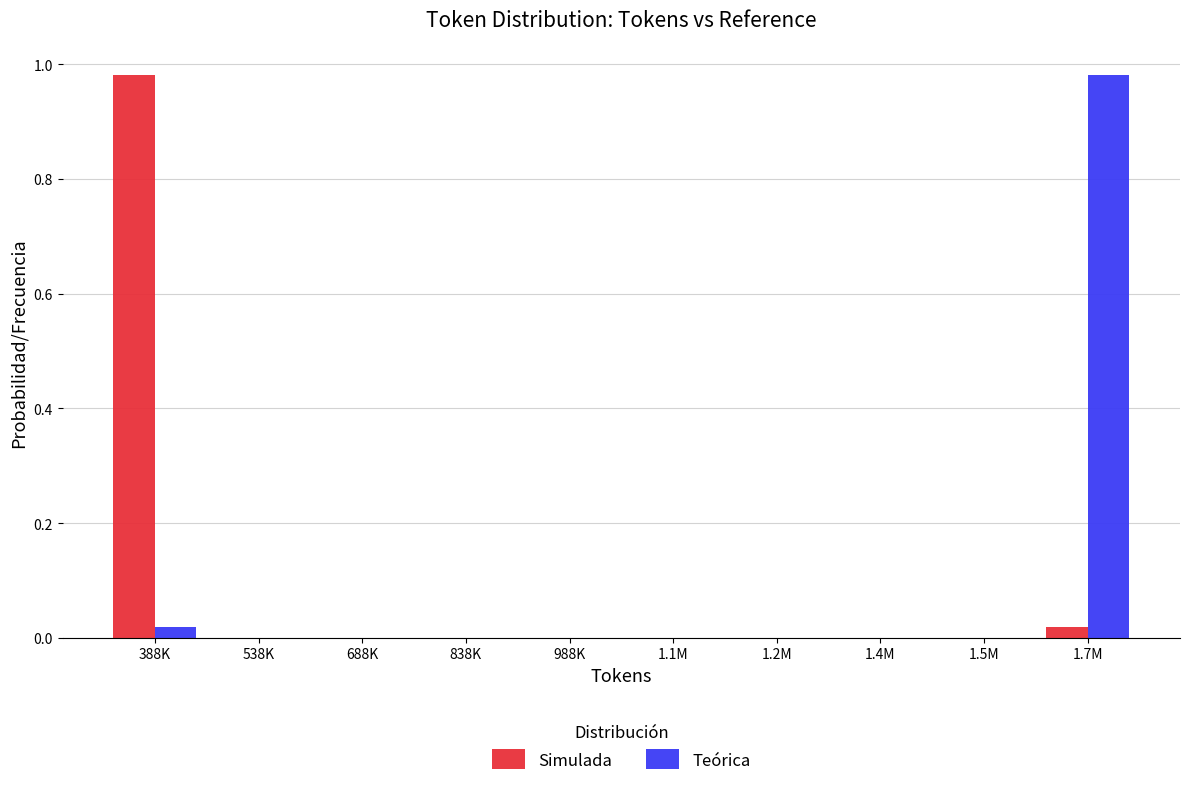

Between 1.1M and 1.7M, which series saw the biggest shift?

Teórica